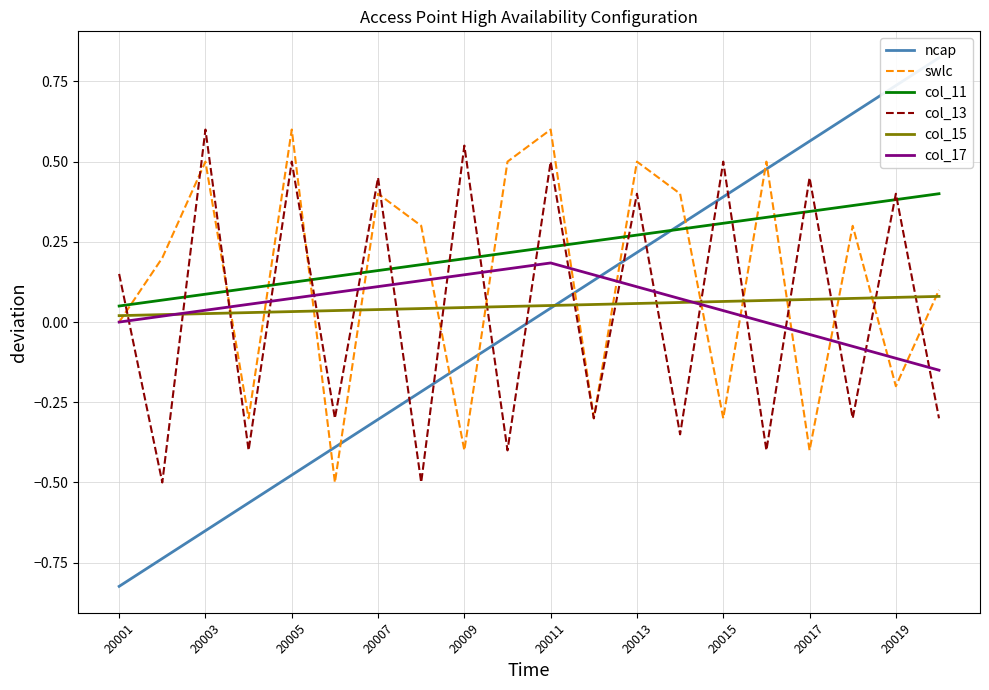

What is the average value of the col_15 series?

0.1